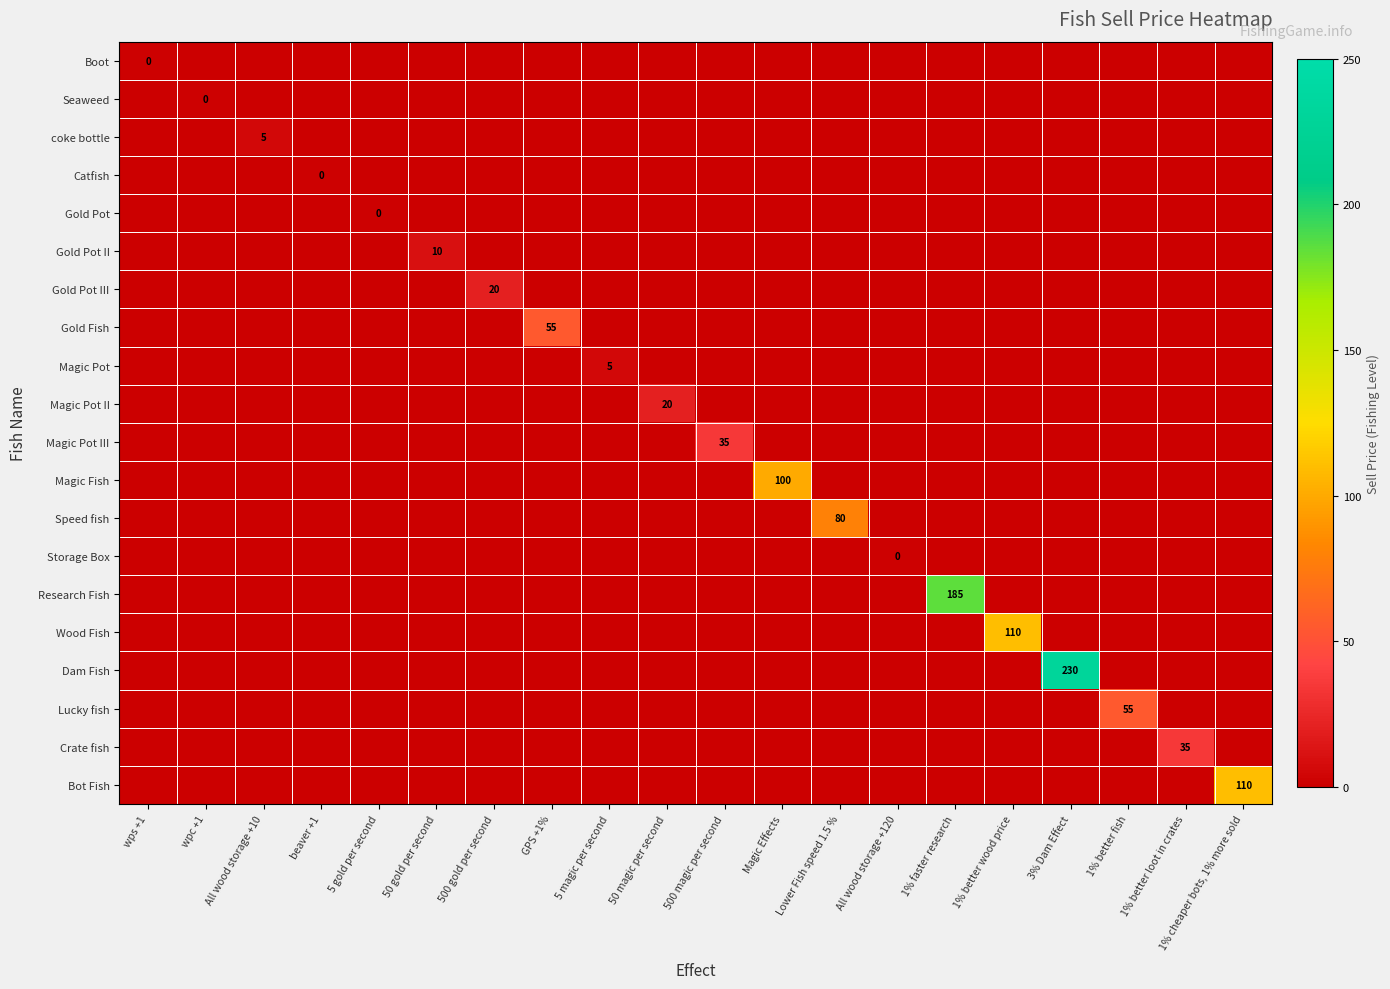

How many series are shown in this chart?

20